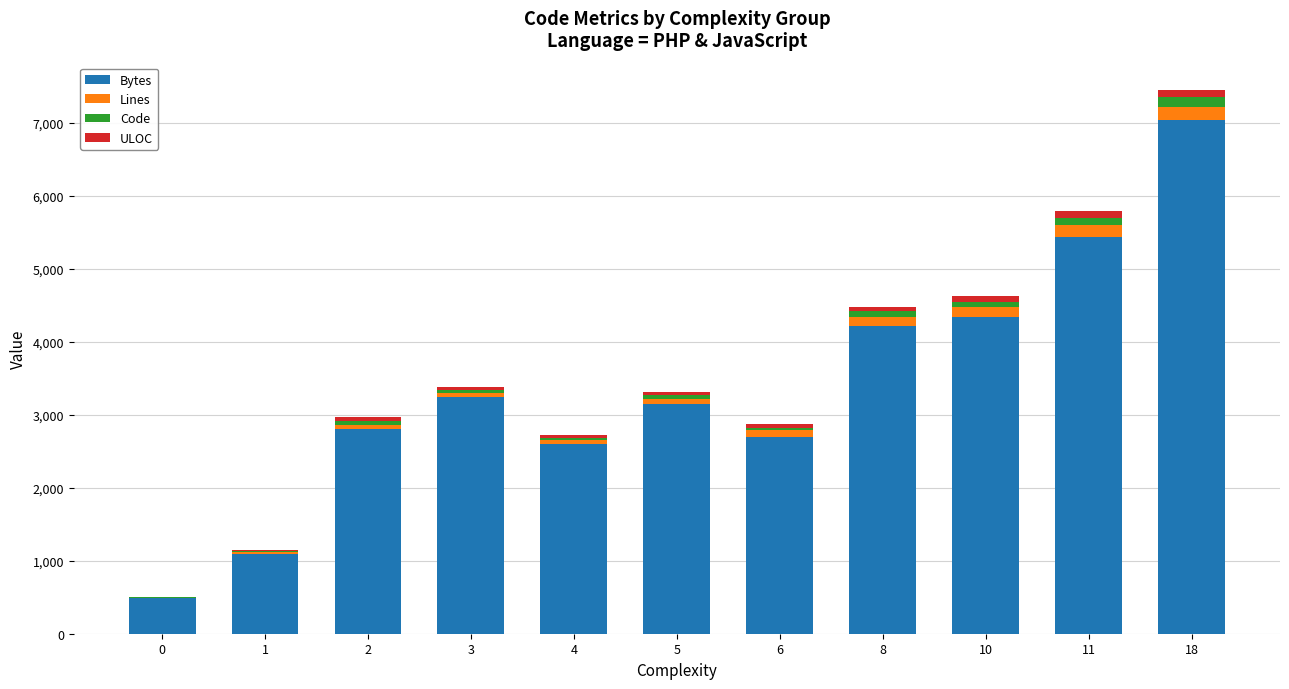

What is the sum of all Bytes values?

37112